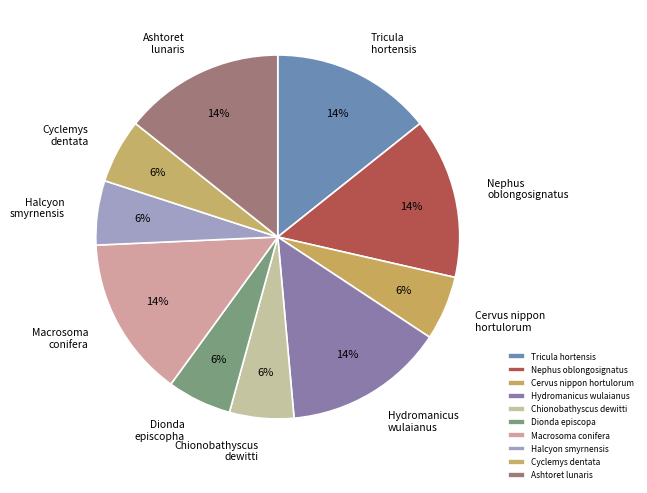

Between Ashtoret lunaris and Cervus nippon hortulorum, which is larger?

Ashtoret lunaris